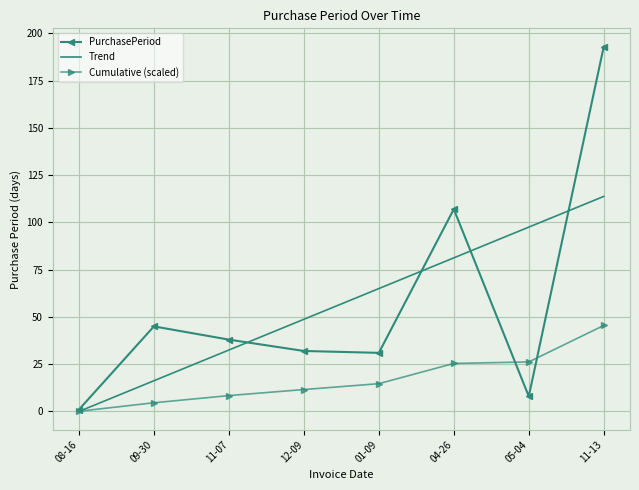

The Cumulative (scaled) series shows 26.2 at 05-04. True or false?

True